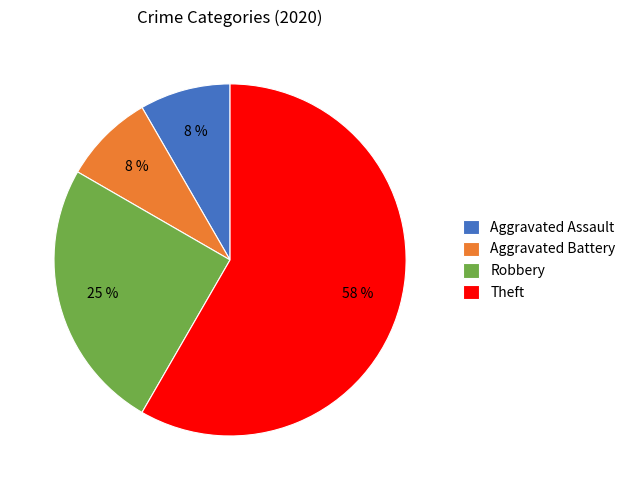

Count the number of slices in the pie.

4